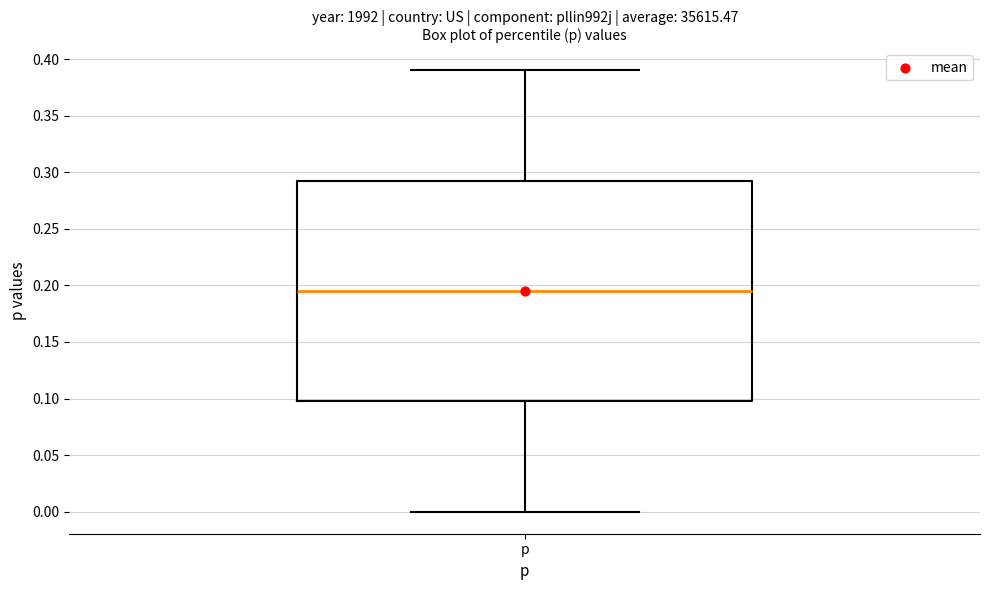

Where is the upper edge of the box for p on the y-axis? The values are not printed on the chart, so give them approximately, as read against the axis.

0.295